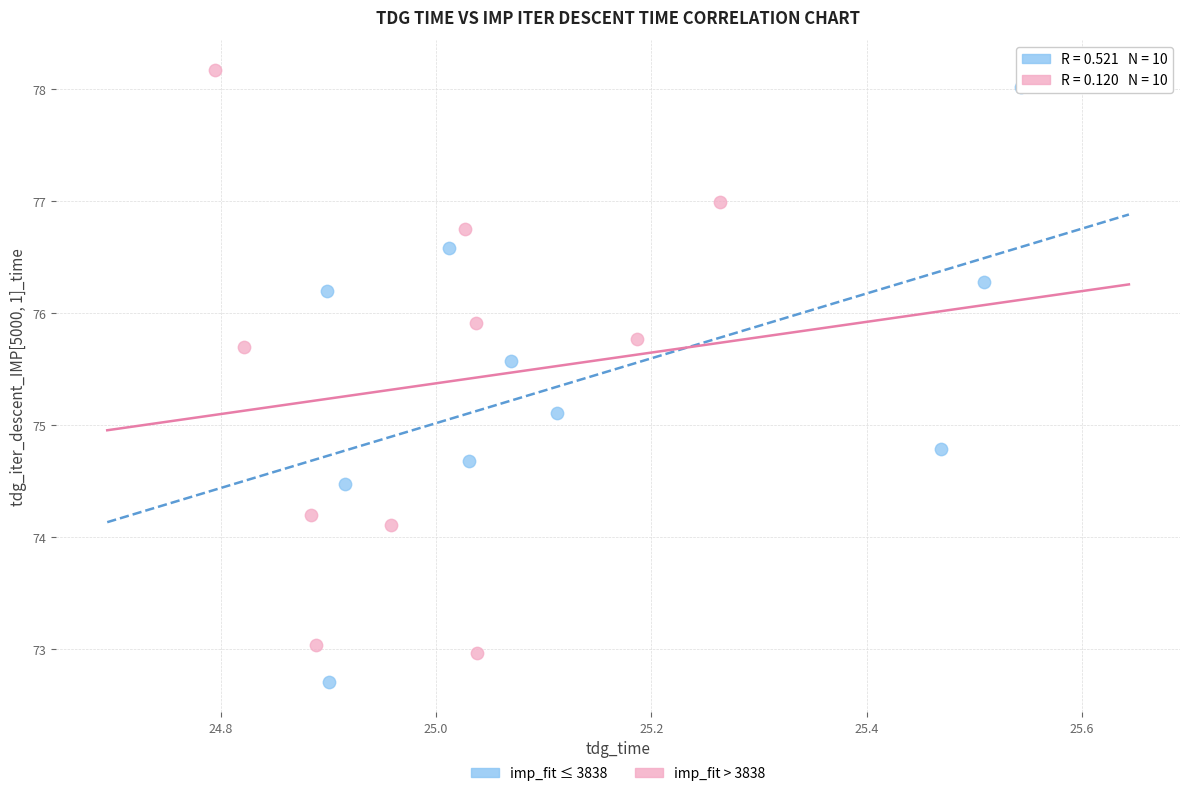

Which series has the widest spread of Y values?

imp_fit ≤ 3838